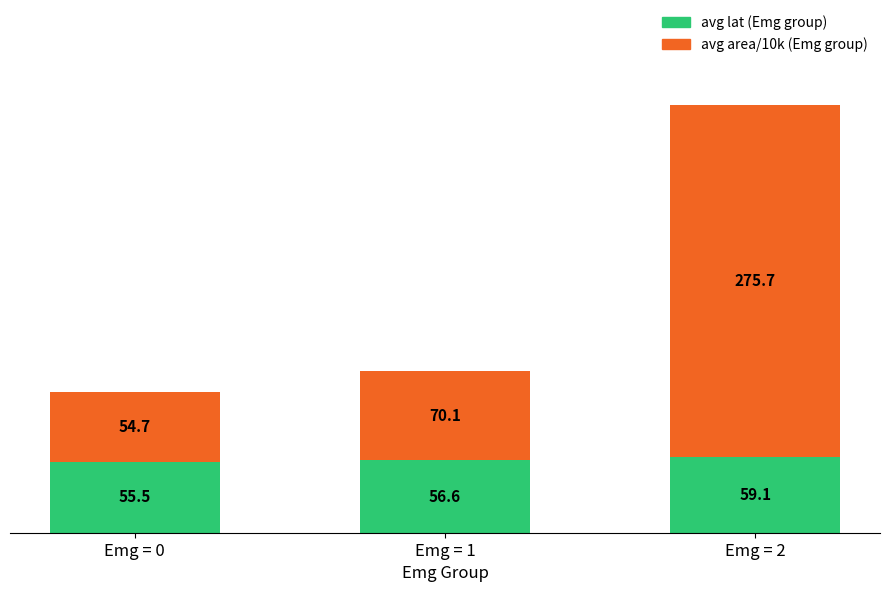

What are all the series names shown in the legend?

avg lat (Emg group), avg area/10k (Emg group)